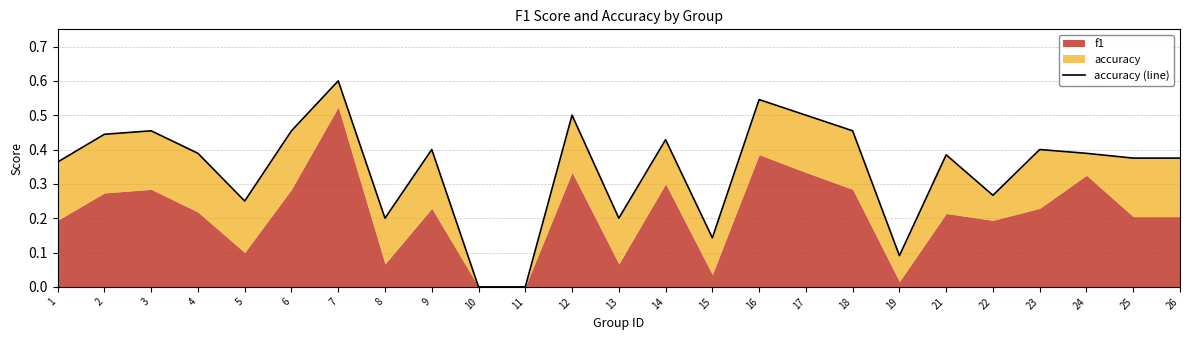

What is the value of the 22nd point from the left?

0.4